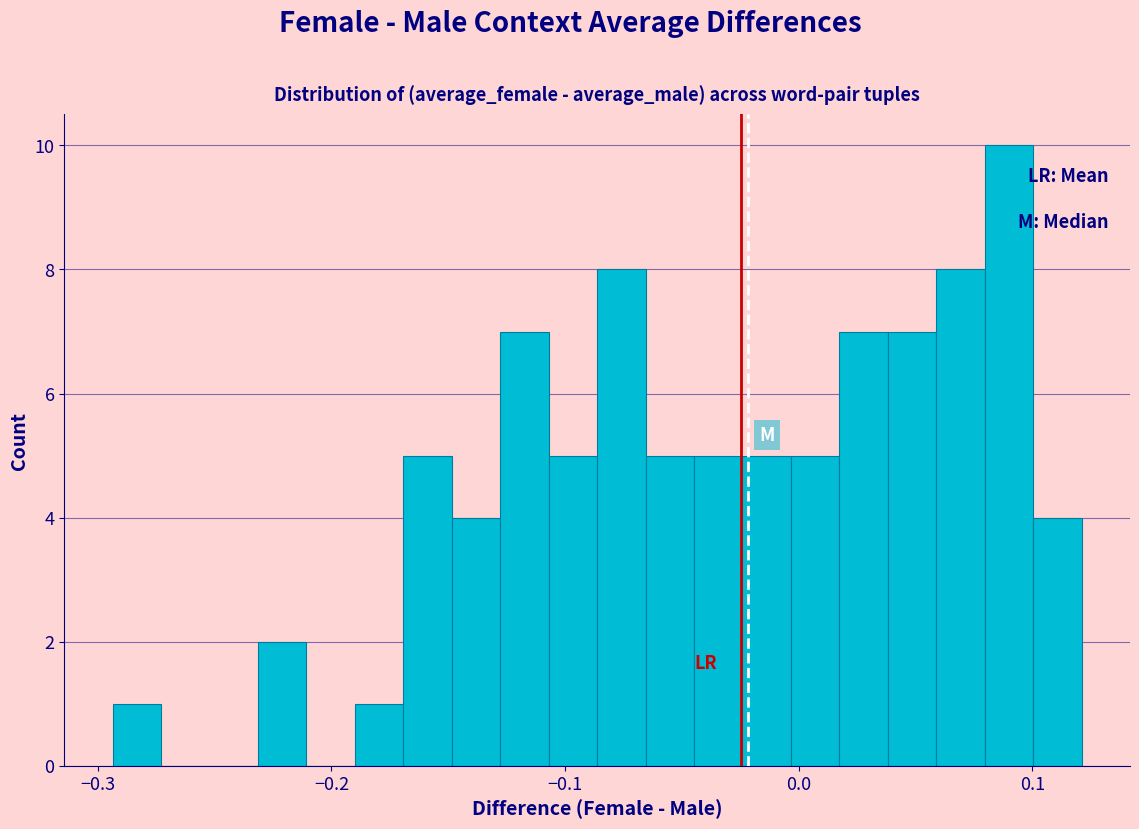

Around what value on the x-axis is the tallest bar? Give the approximate position of its centre, as read against the axis.

0.09